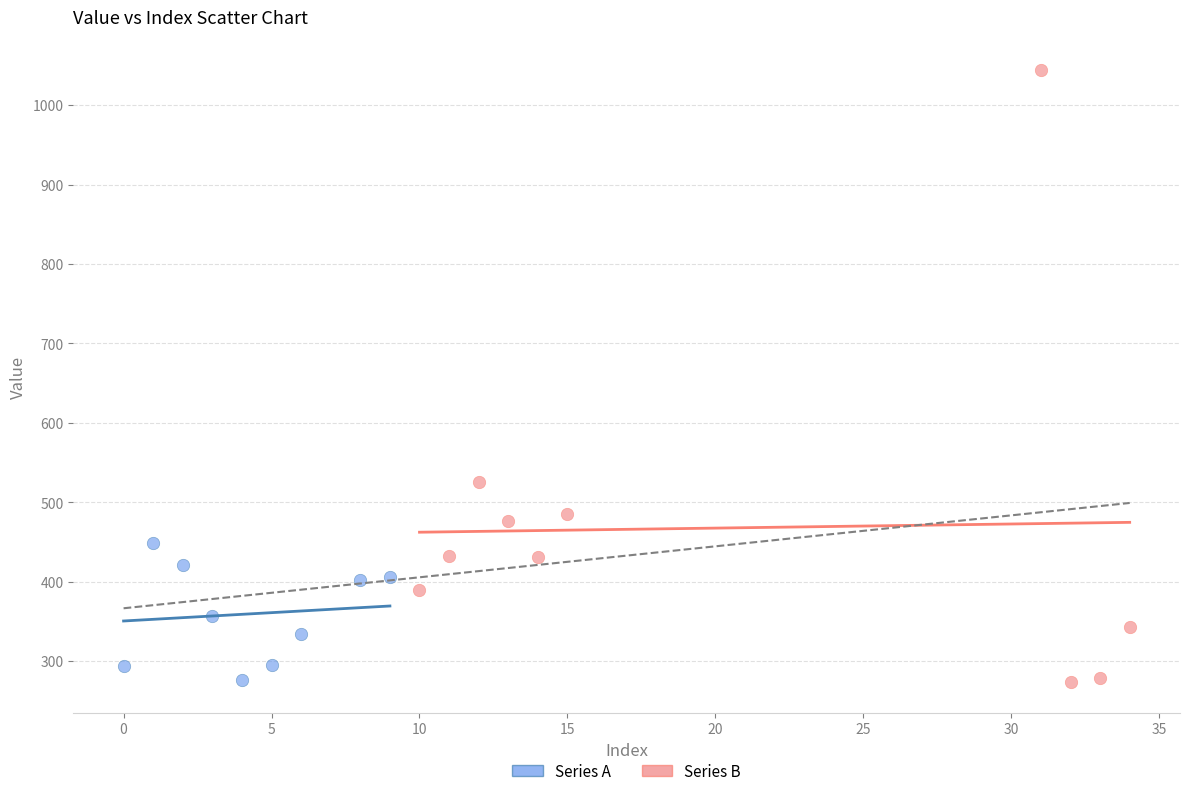

Which series has the widest spread of Y values?

Series B